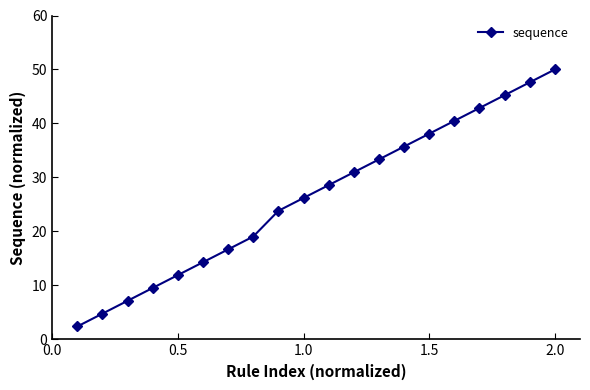

True or false: the data has more than 1 interior local peaks.

False